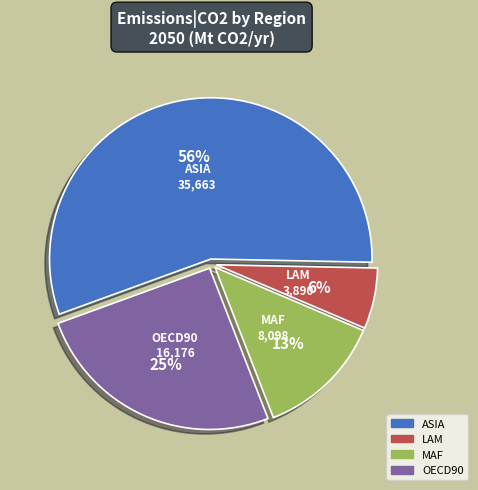

To the nearest percent, what is the difference between the largest and smallest slice percentages?

50%